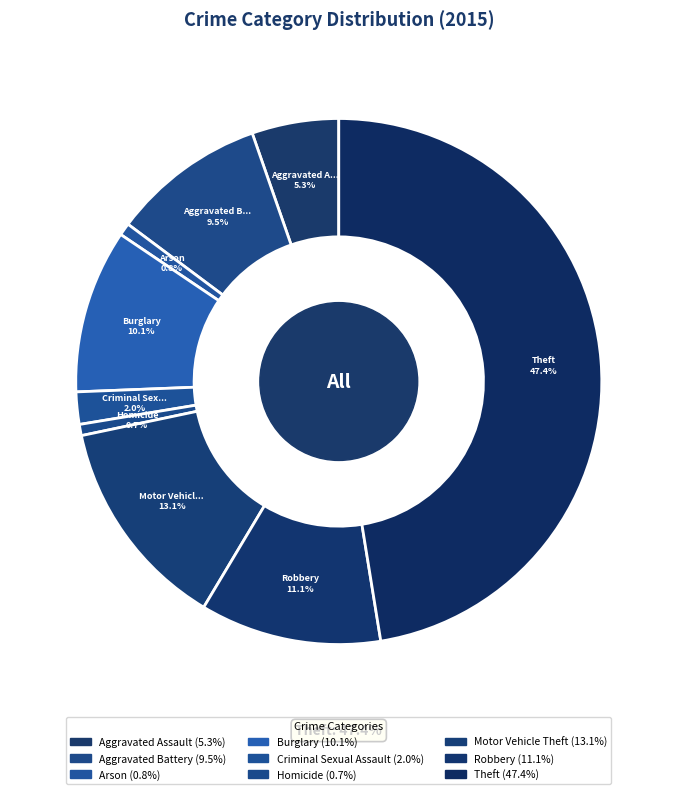

What is the largest slice in the pie chart?

Theft